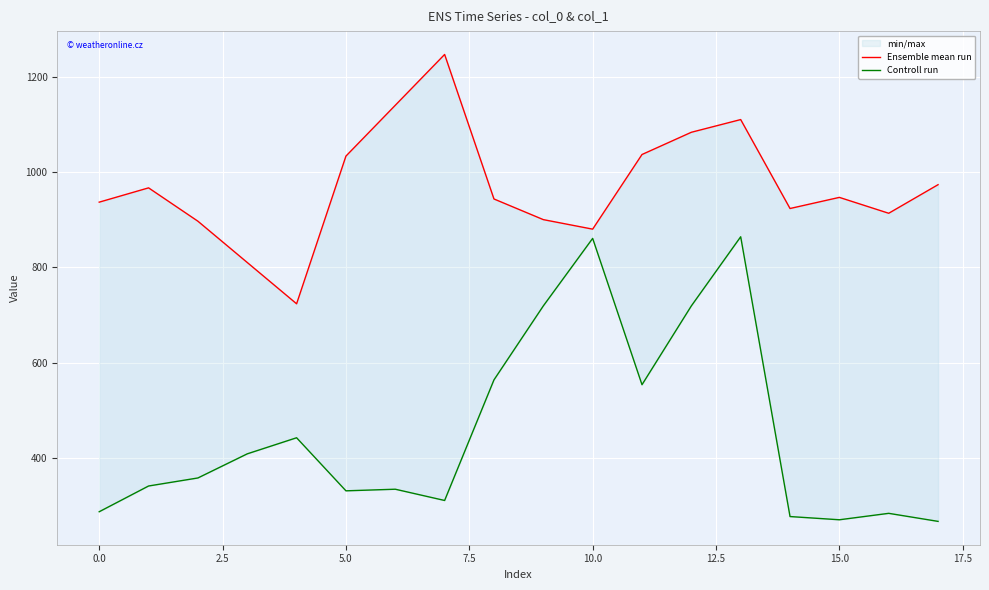

Which series has the widest spread of values?

Controll run